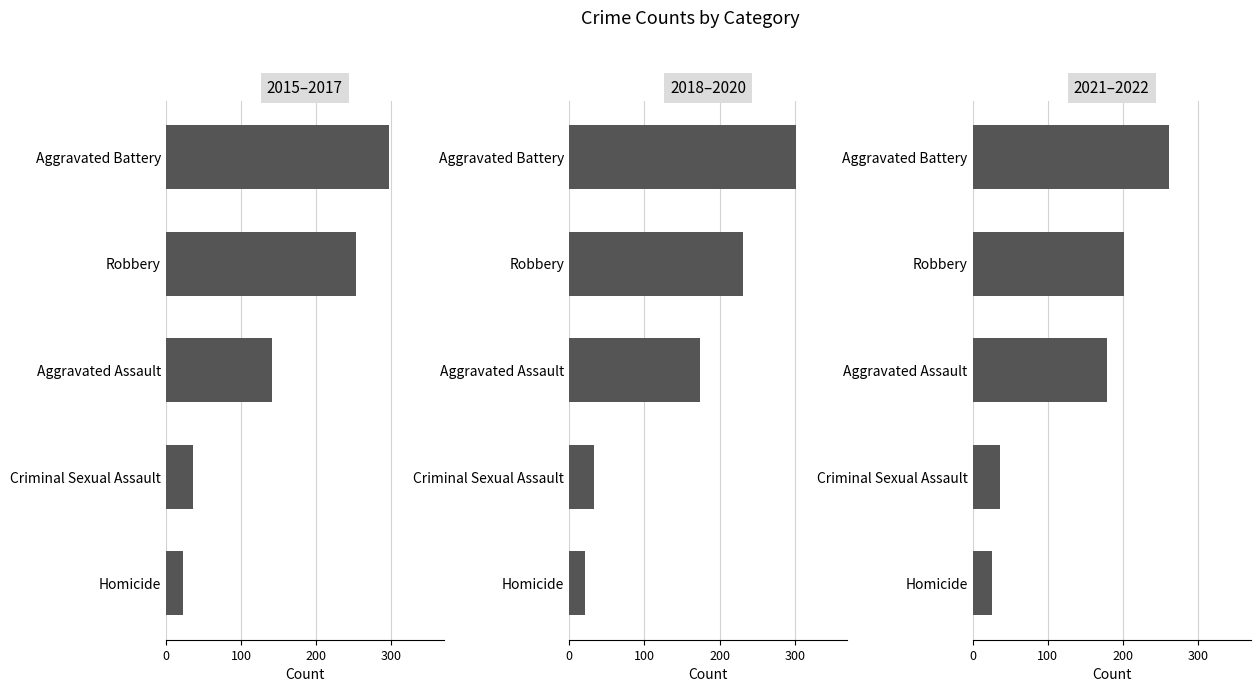

The 2015–2017 series shows 23.3 at Homicide. True or false?

True